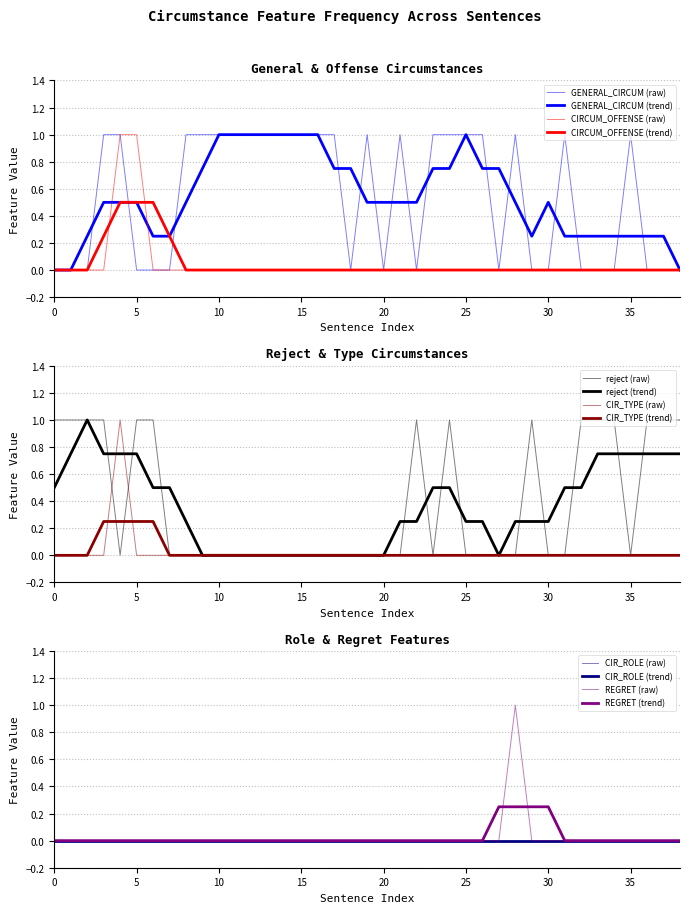

What is the sum of all reject values?

15